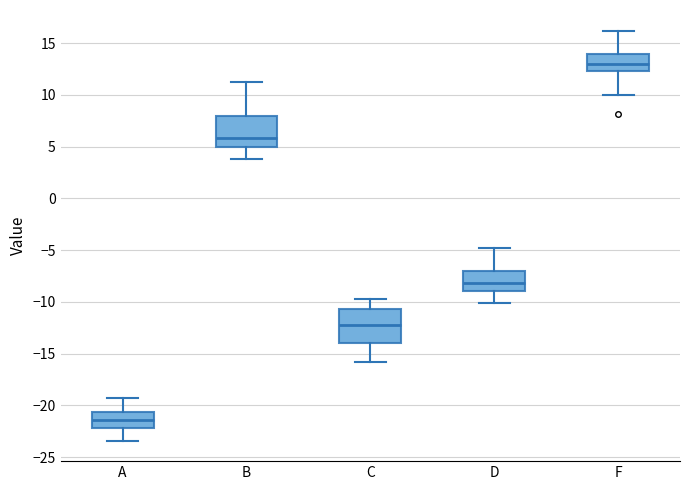

Reading left to right, read every box against the y-axis: the position of its median line, the range the box covers, and the ends of its whiskers. The values are not printed on the chart, so give them approximately, as read against the axis.

A: median -21.5, box -22.0 to -20.5, whiskers -23.5 to -19.0
B: median 6.0, box 5.0 to 8.0, whiskers 4.0 to 11.0
C: median -12.0, box -14.0 to -10.5, whiskers -16.0 to -10.0
D: median -8.0, box -9.0 to -7.0, whiskers -10.0 to -5.0
F: median 13.0, box 12.5 to 14.0, whiskers 10.0 to 16.0